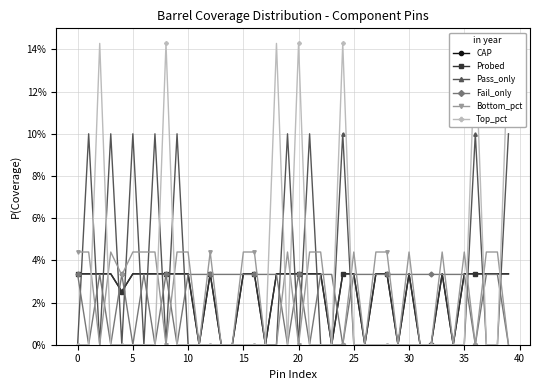

How many interior local valleys does the Probed series have?

7